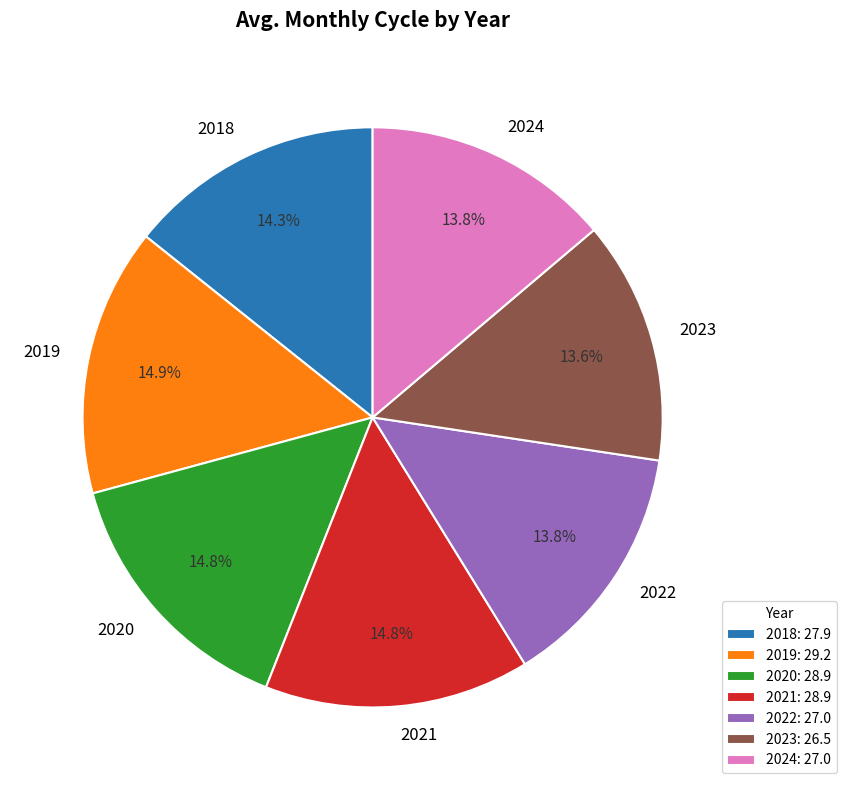

Count the number of slices in the pie.

7